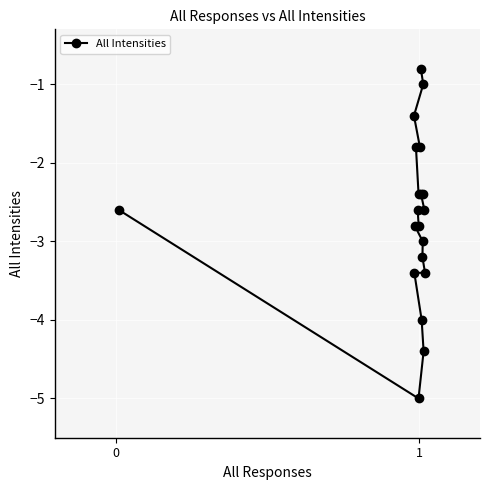

What is the difference between the second highest and minimum values?

4.0